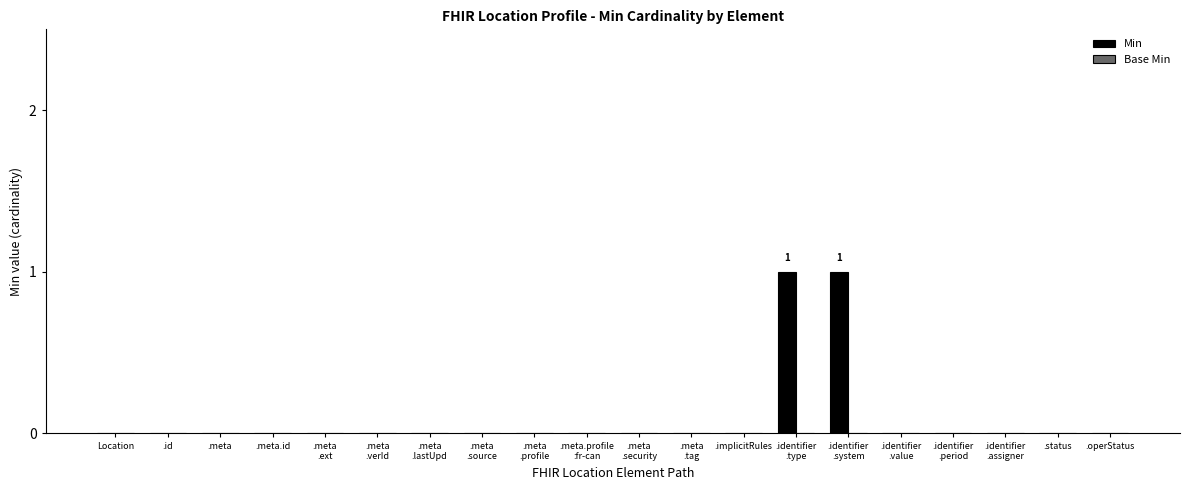

True or false: the data shows 0 at .operStatus.

True